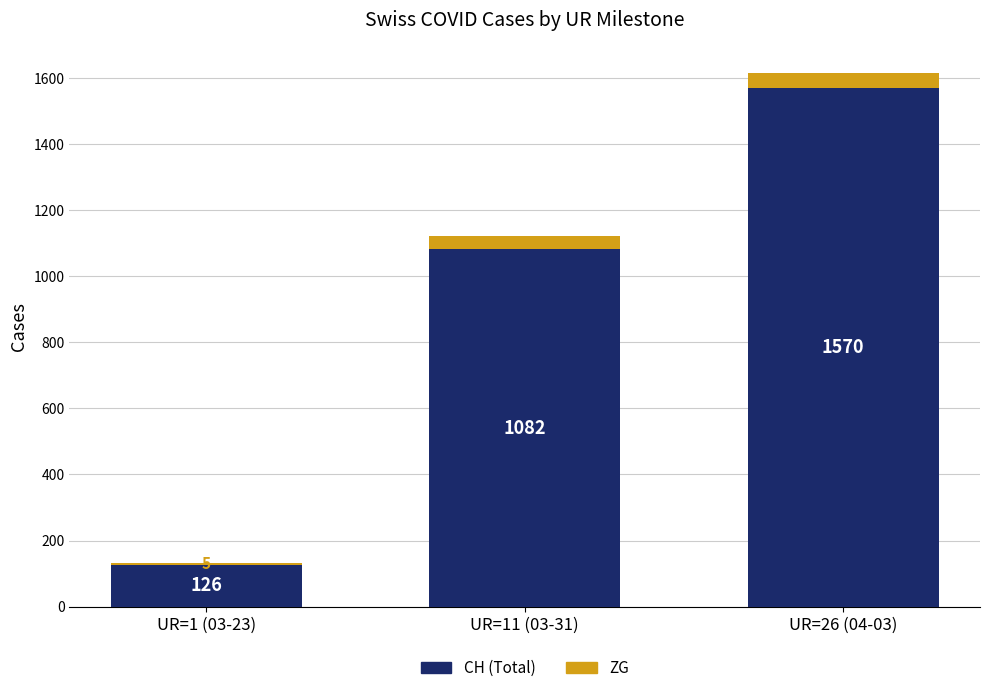

At which category is the sum across all series the highest?

UR=26 (04-03)